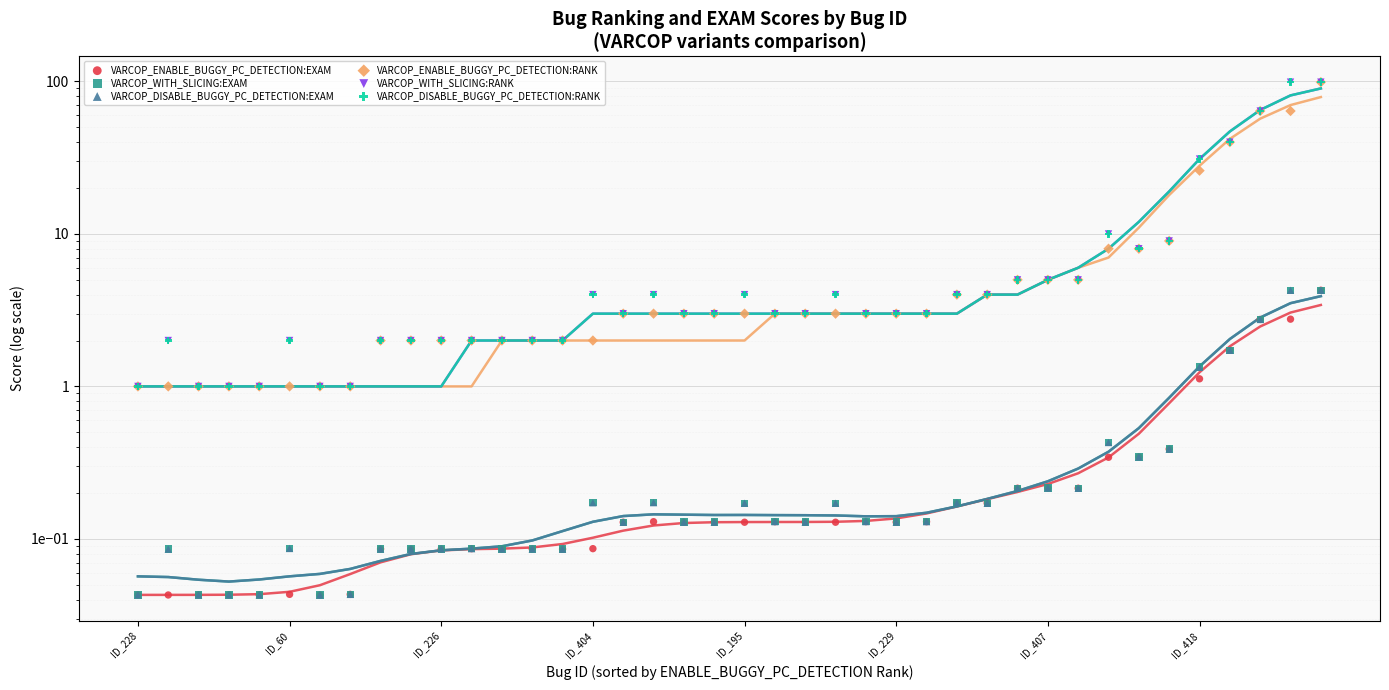

What are all the series names shown in the legend?

VARCOP_ENABLE_BUGGY_PC_DETECTION:EXAM, VARCOP_WITH_SLICING:EXAM, VARCOP_DISABLE_BUGGY_PC_DETECTION:EXAM, VARCOP_ENABLE_BUGGY_PC_DETECTION:RANK, VARCOP_WITH_SLICING:RANK, VARCOP_DISABLE_BUGGY_PC_DETECTION:RANK